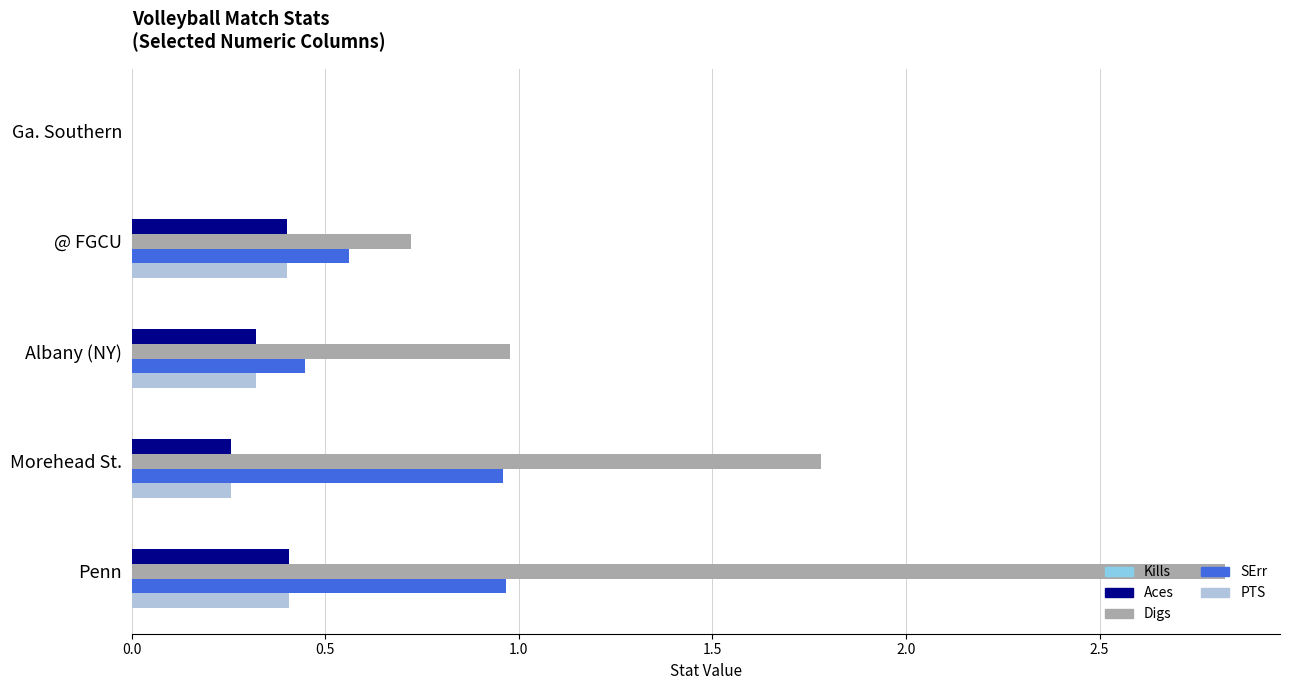

Which series has the largest range (max minus min)?

Digs